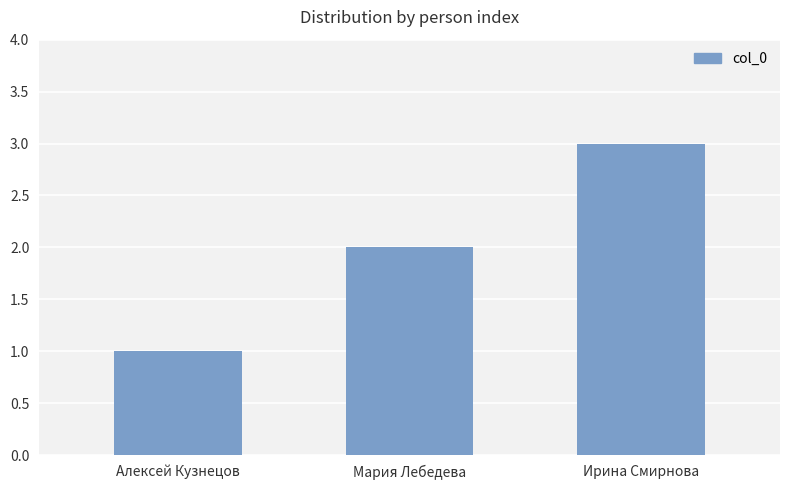

Rank the categories by value from highest to lowest.

Ирина Смирнова, Мария Лебедева, Алексей Кузнецов